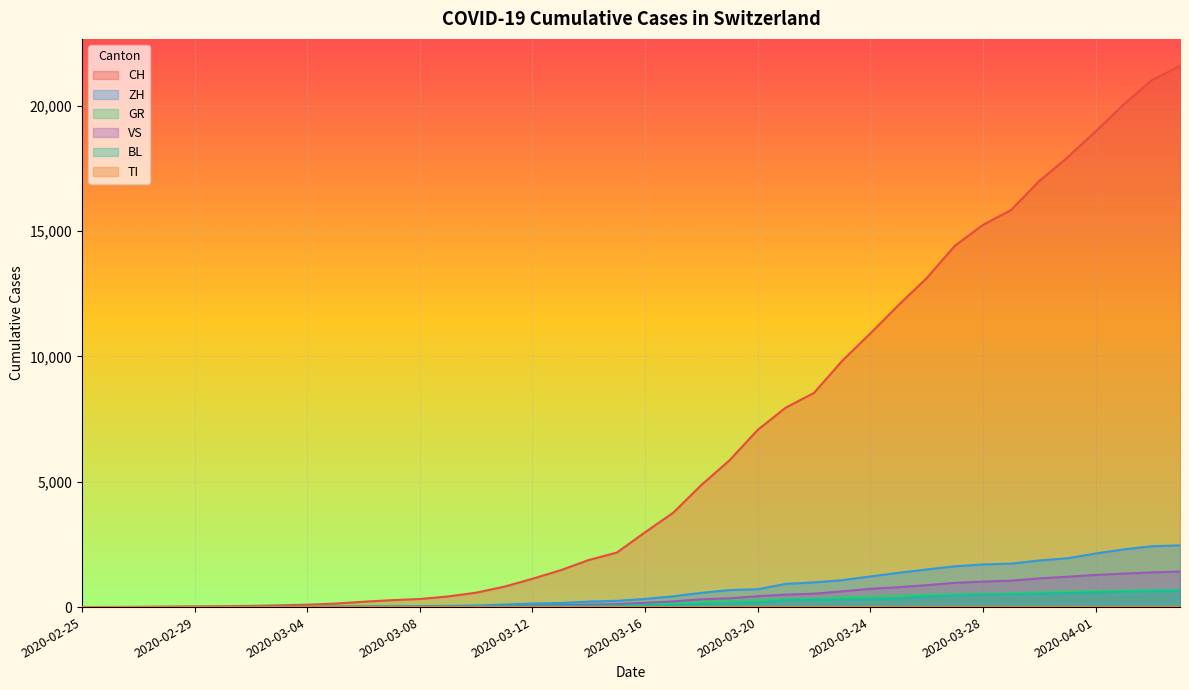

Is the value of VS at 2020-03-09 greater than the value of GR at 2020-02-29?

Yes